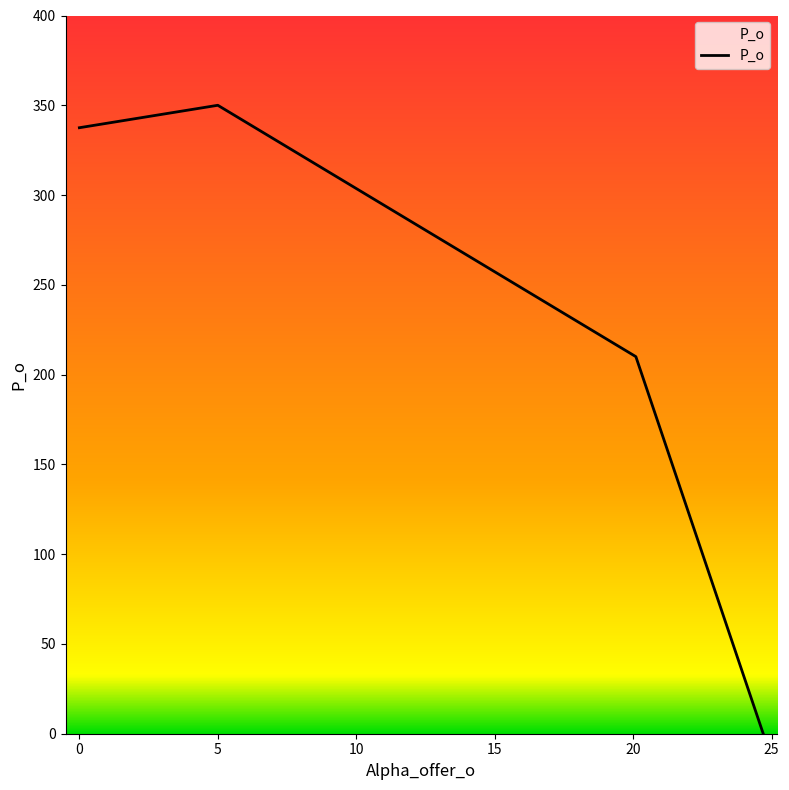

True or false: there are more than 1 points higher than both neighbors.

False